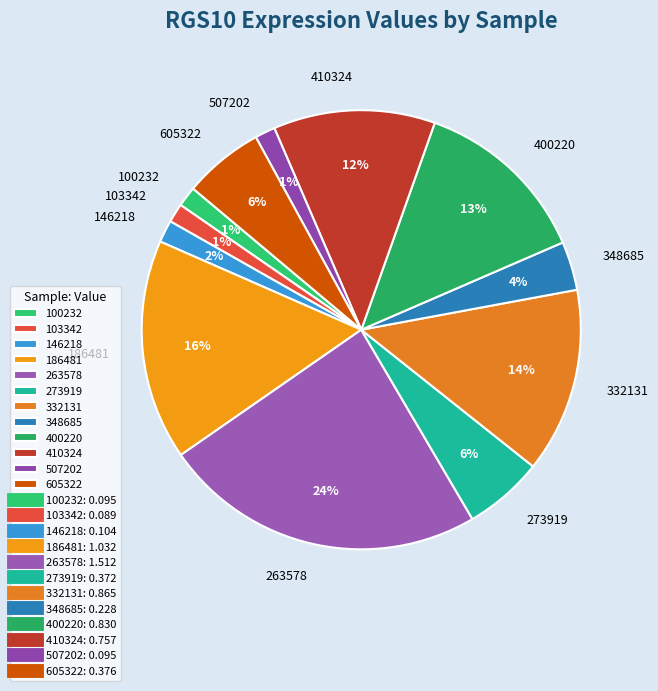

Does 273919 account for over 50% of the chart?

No